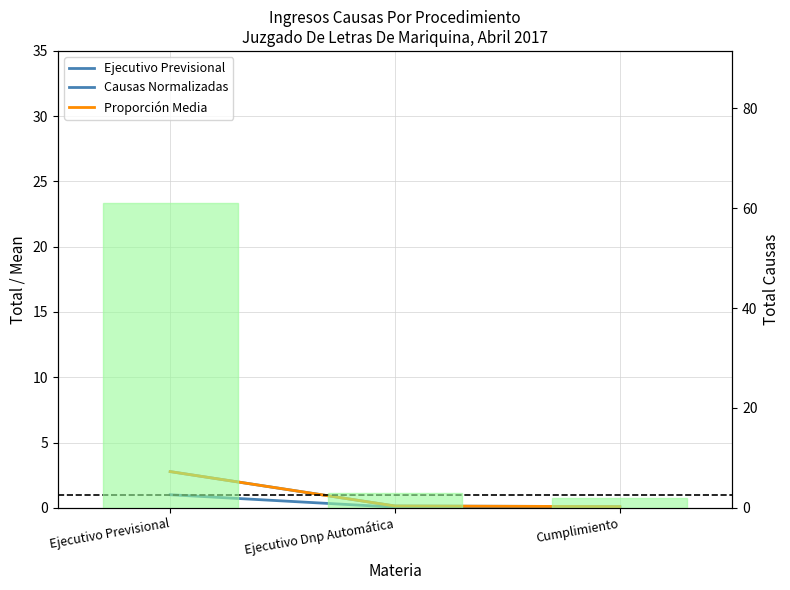

Which series has the largest range (max minus min)?

Total Causas